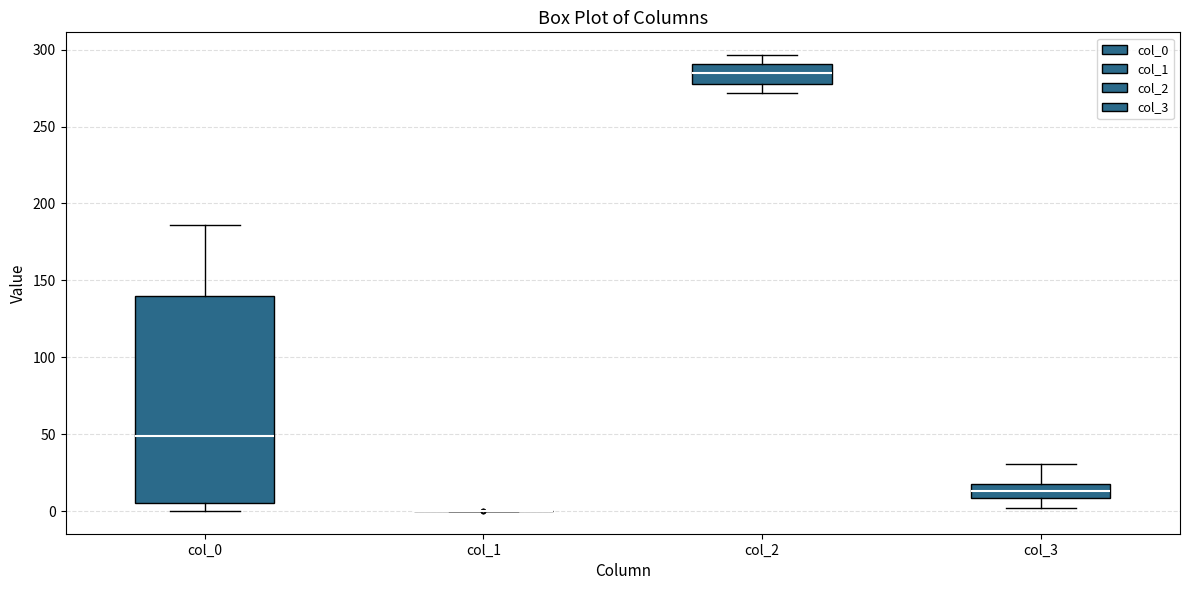

Reading left to right, read every box against the y-axis: the position of its median line, the range the box covers, and the ends of its whiskers. The values are not printed on the chart, so give them approximately, as read against the axis.

col_0: median 50, box 5 to 140, whiskers 0 to 185
col_1: box collapsed to a line at 0, whiskers 0 to 0
col_2: median 285, box 280 to 290, whiskers 270 to 295
col_3: median 15, box 10 to 20, whiskers 0 to 30